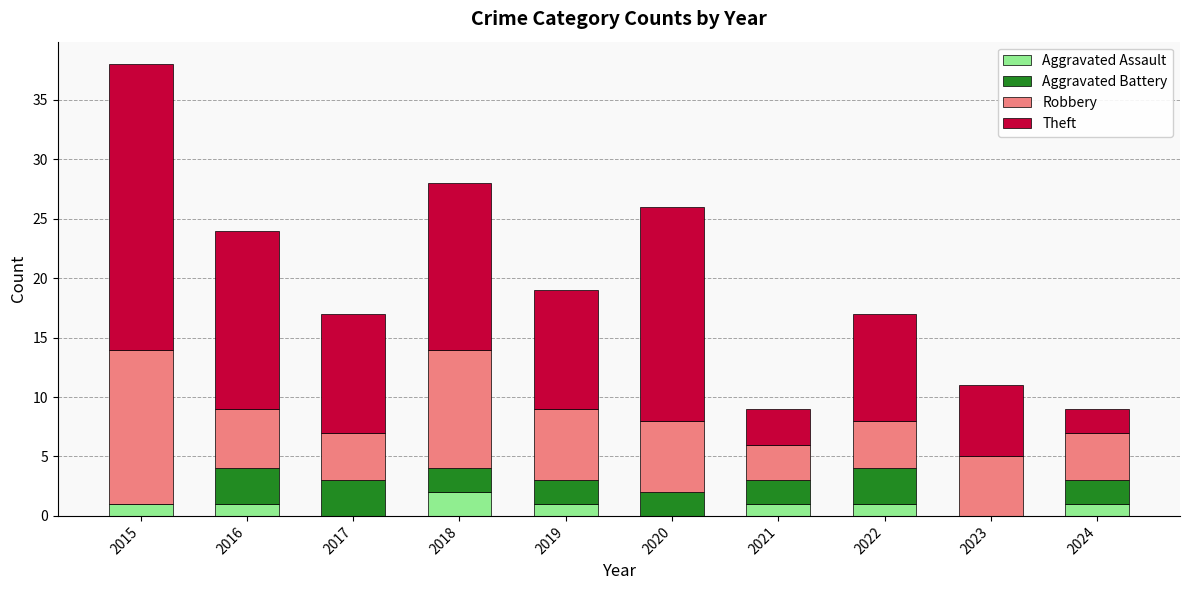

What is the total value across all series at 2018?

28